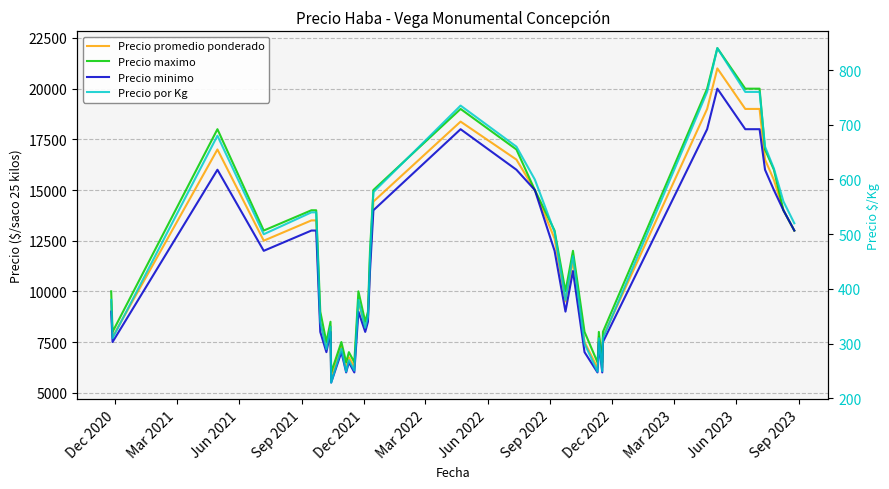

What is the average value of the Precio por Kg series?

464